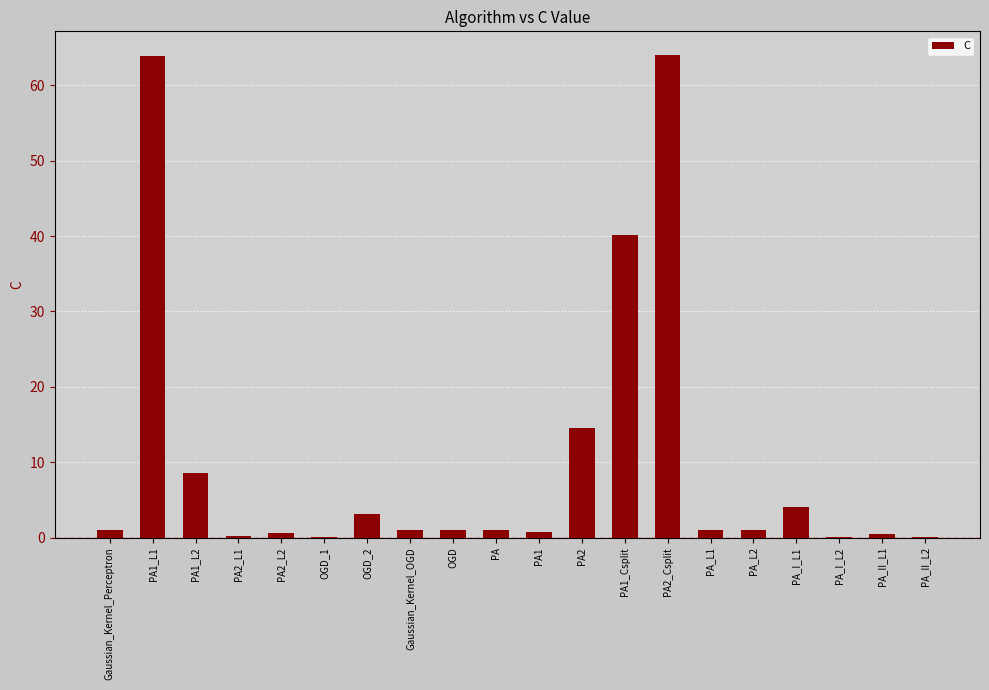

Count the number of categories in the chart.

20